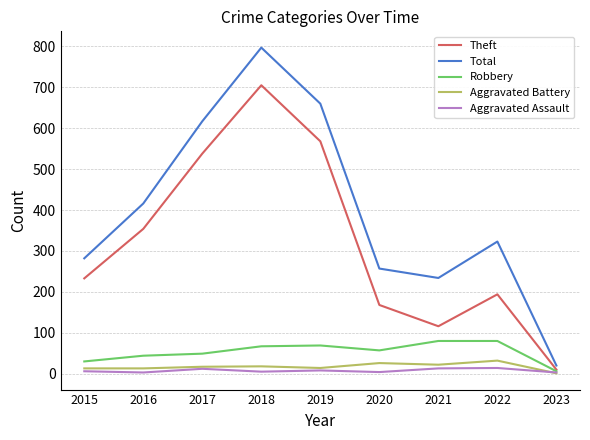

What are all the series names shown in the legend?

Theft, Total, Robbery, Aggravated Battery, Aggravated Assault